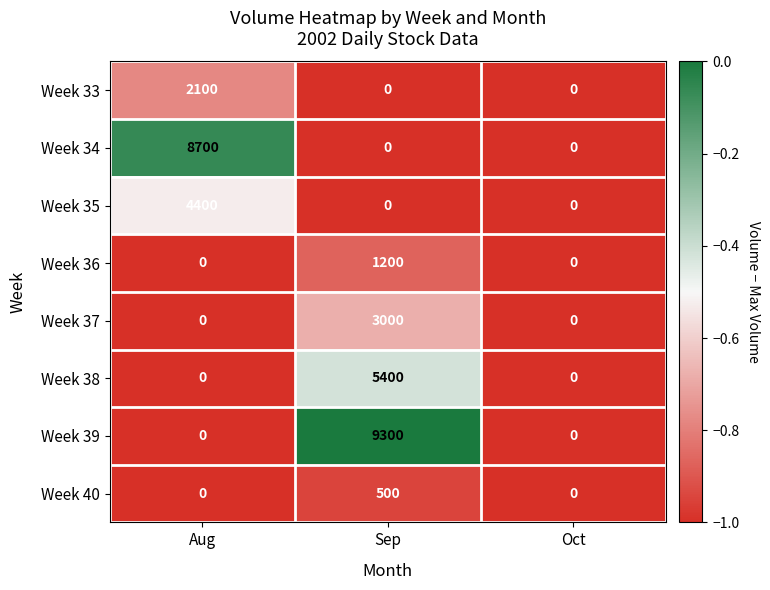

What is the difference between the maximum and minimum values in the Week 38 series?

5400